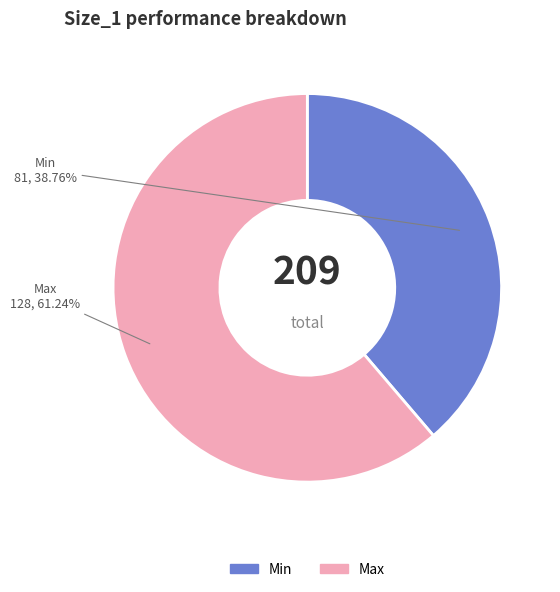

Count the number of slices in the pie.

2